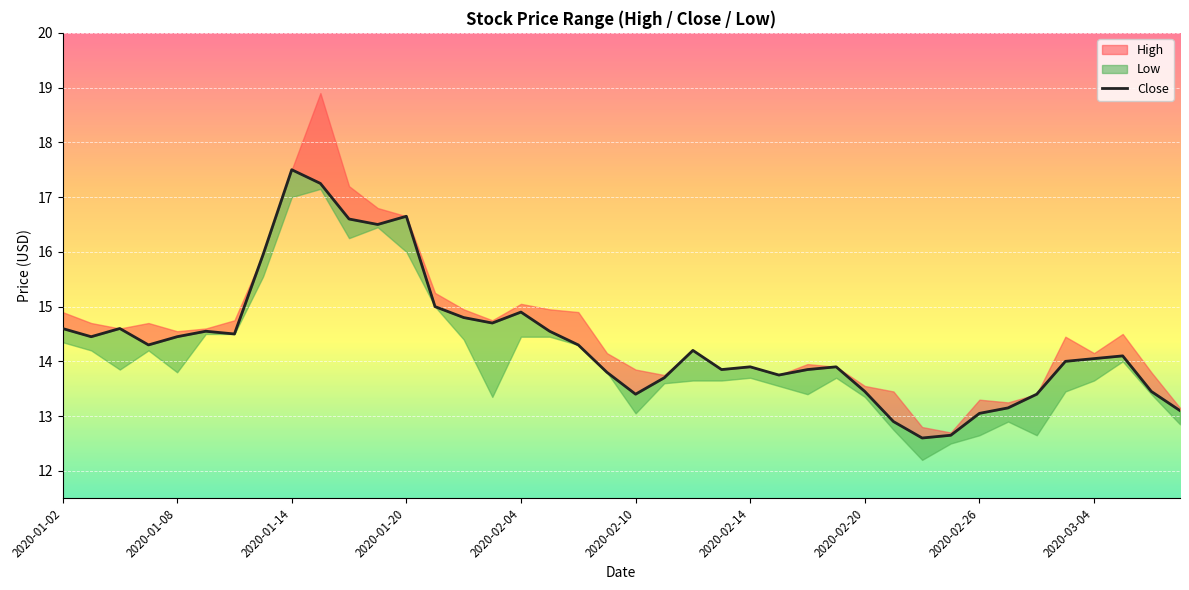

How many categories are shown in the chart?

40